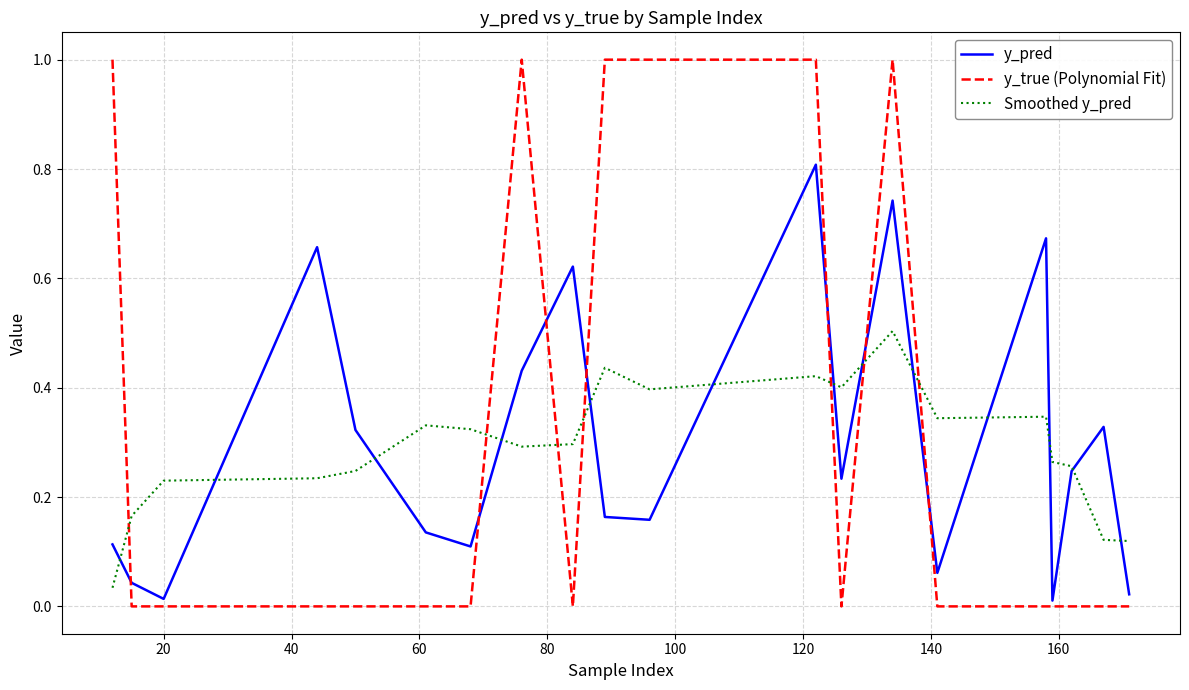

What is the maximum value for y_pred?

0.8